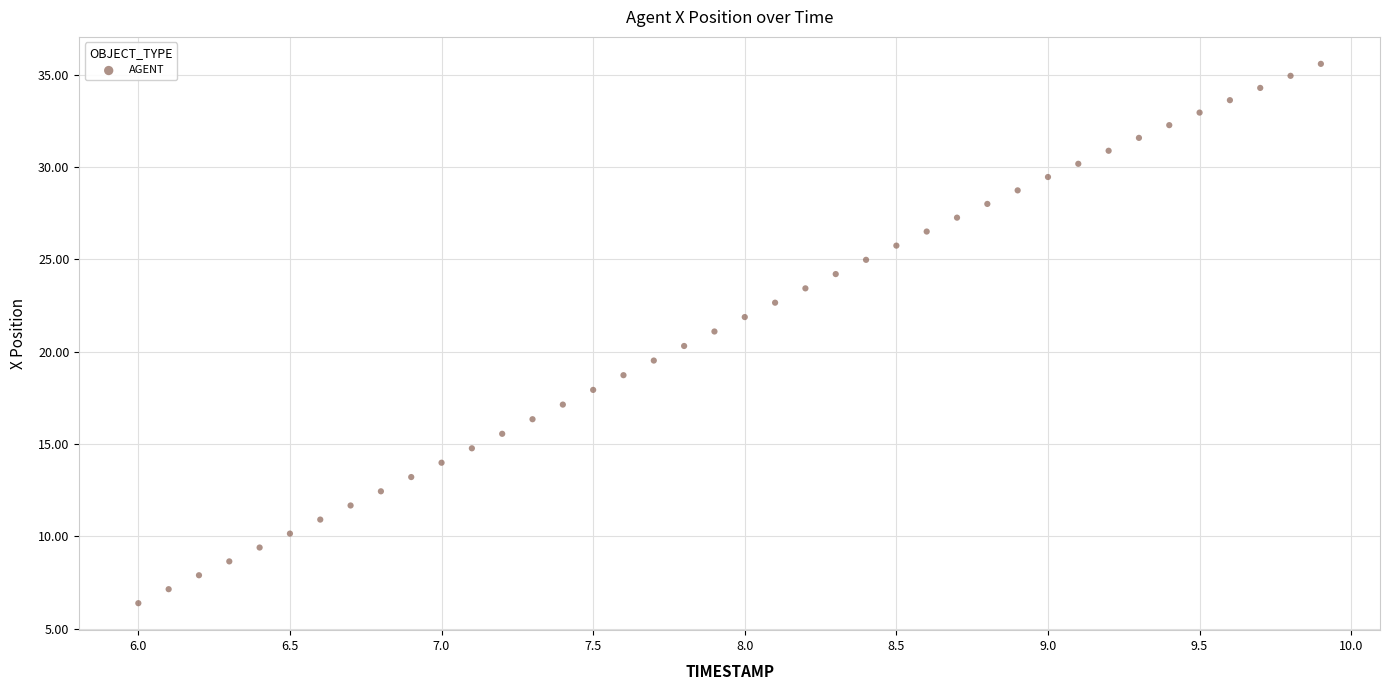

What is the range of X values (max minus min)?

3.9